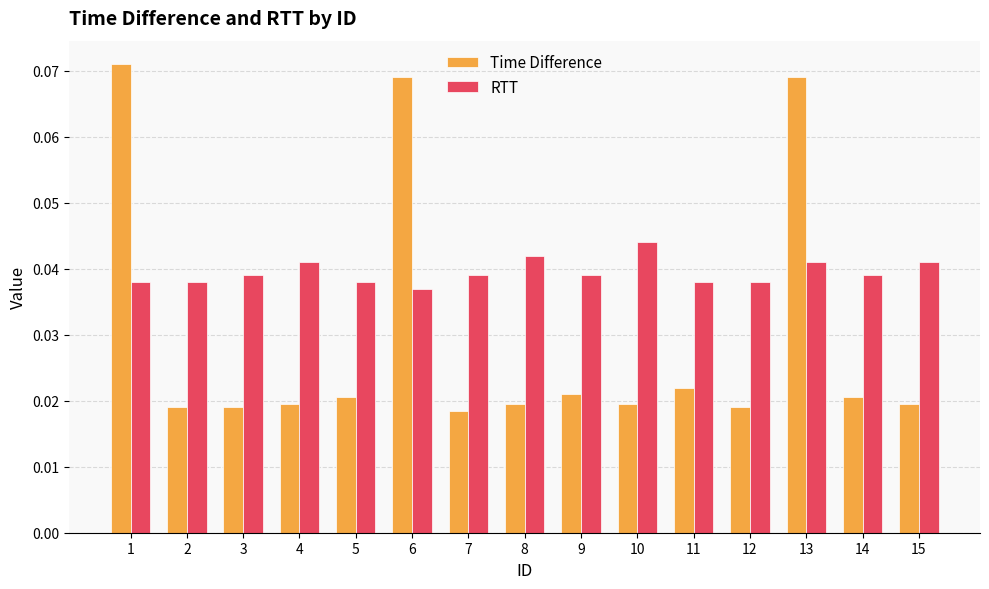

What is the sum of all Time Difference values?

0.4